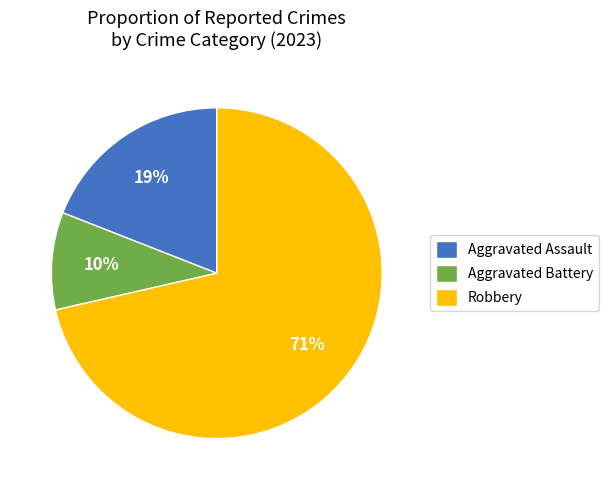

Which has a higher value, Aggravated Battery or Aggravated Assault?

Aggravated Assault